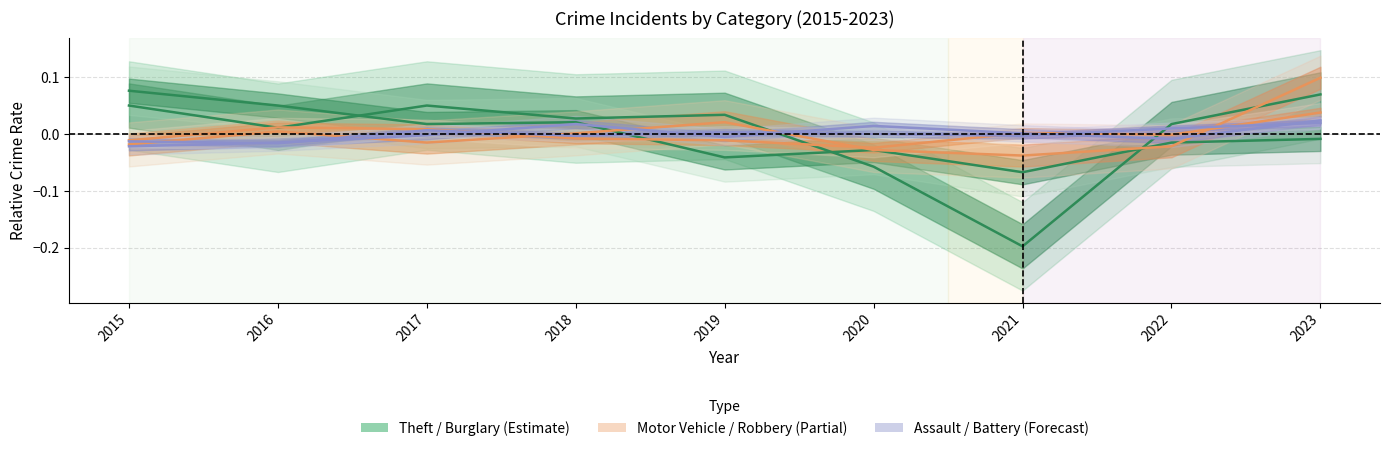

How many lines are shown in the chart?

6